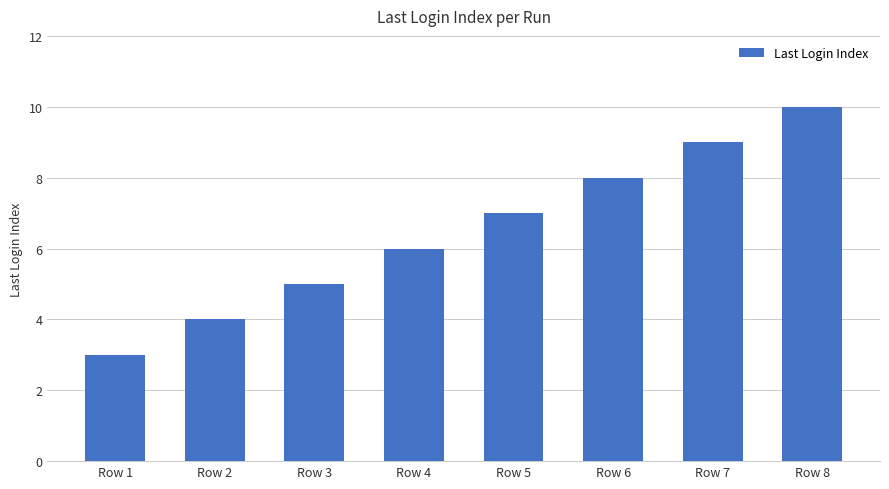

Where is the data nearest to the value 6?

Row 4